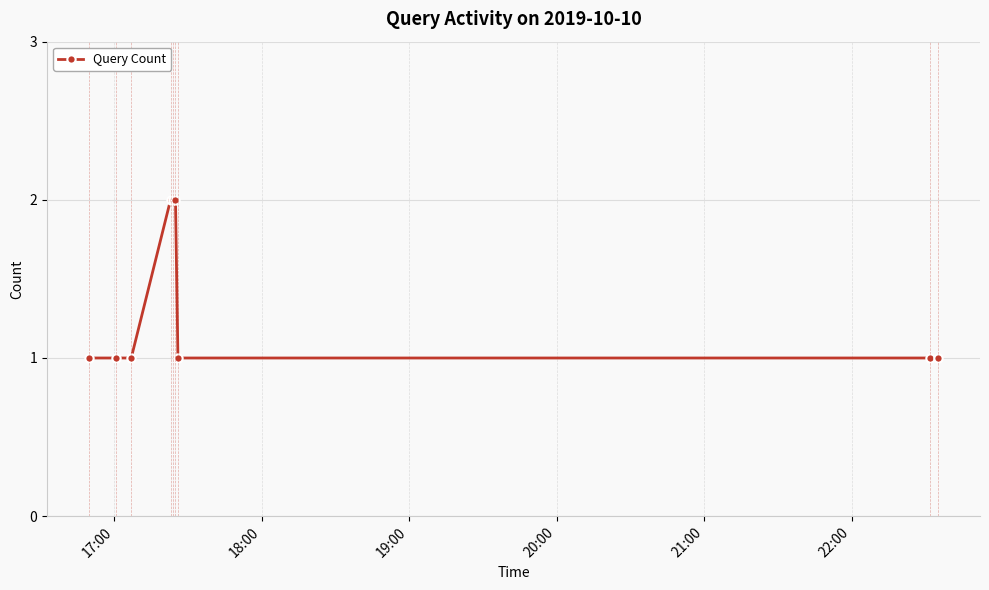

Reading left to right, extract all data points from this chart.

1	1	1	2	2	2	1	1	1